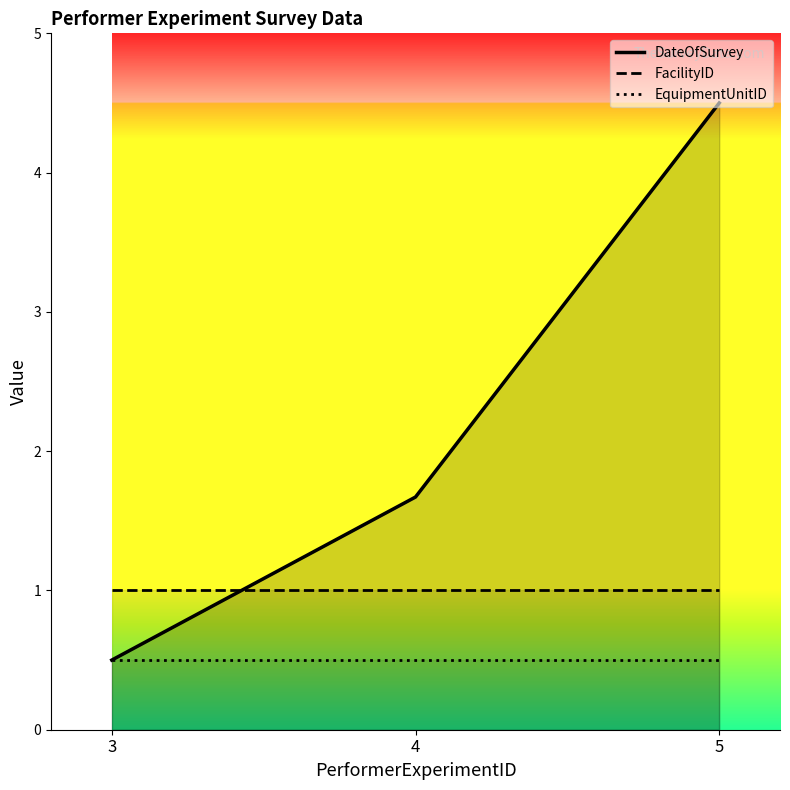

Reading right to left, extract all data points from this chart.

DateOfSurvey: 4.5	1.7	0.5
FacilityID: 1.0	1.0	1.0
EquipmentUnitID: 0.5	0.5	0.5